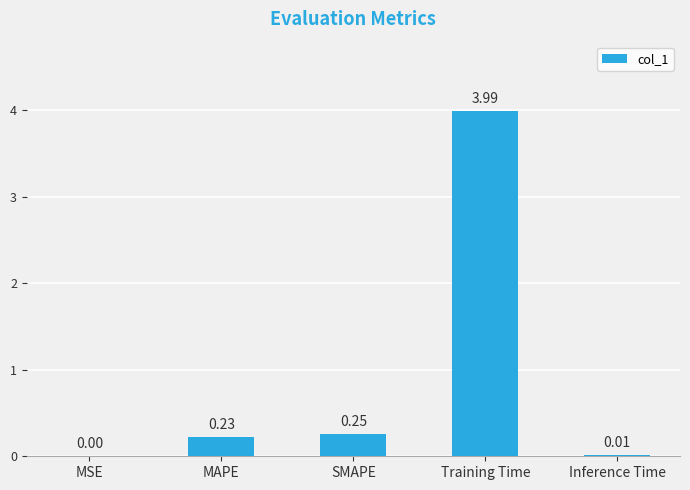

What is the change in value from MSE to Training Time?

+4.0